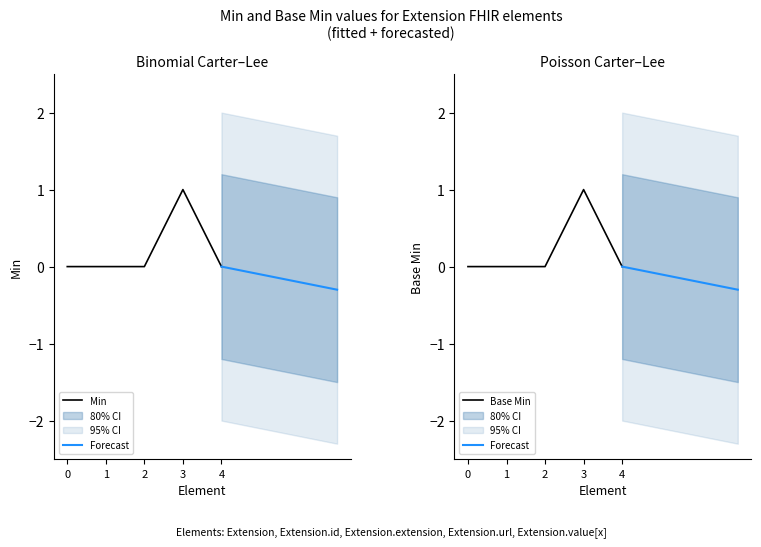

True or false: Min has a value of 0 at 0.

True